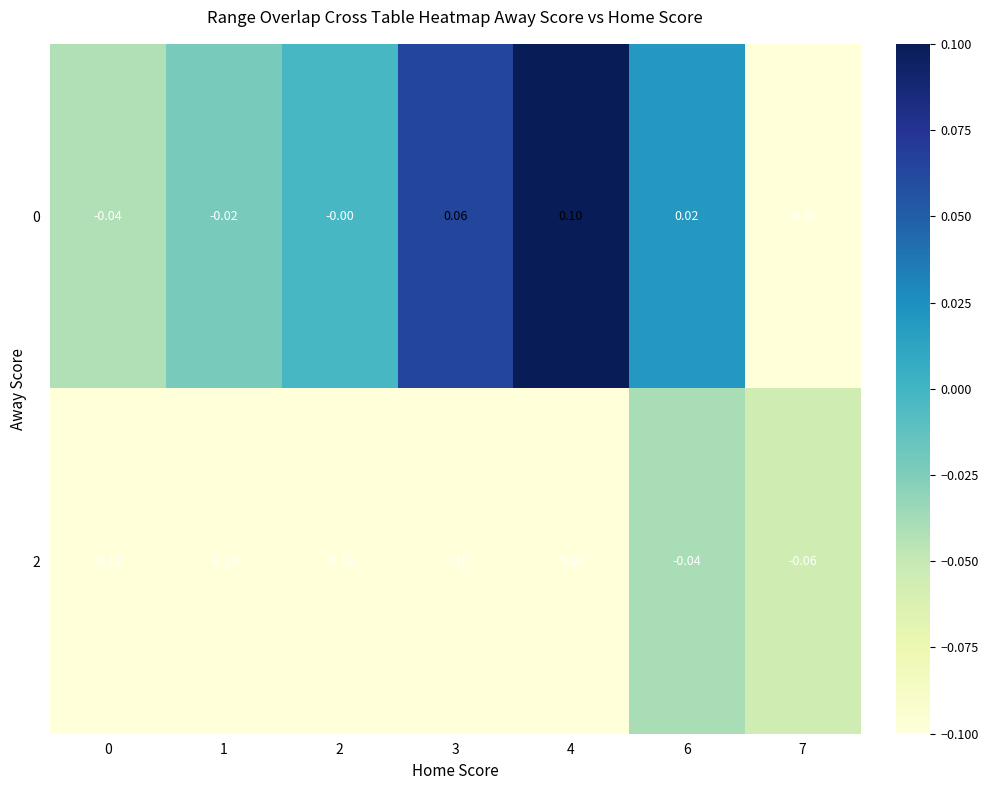

Count the number of categories in the chart.

7